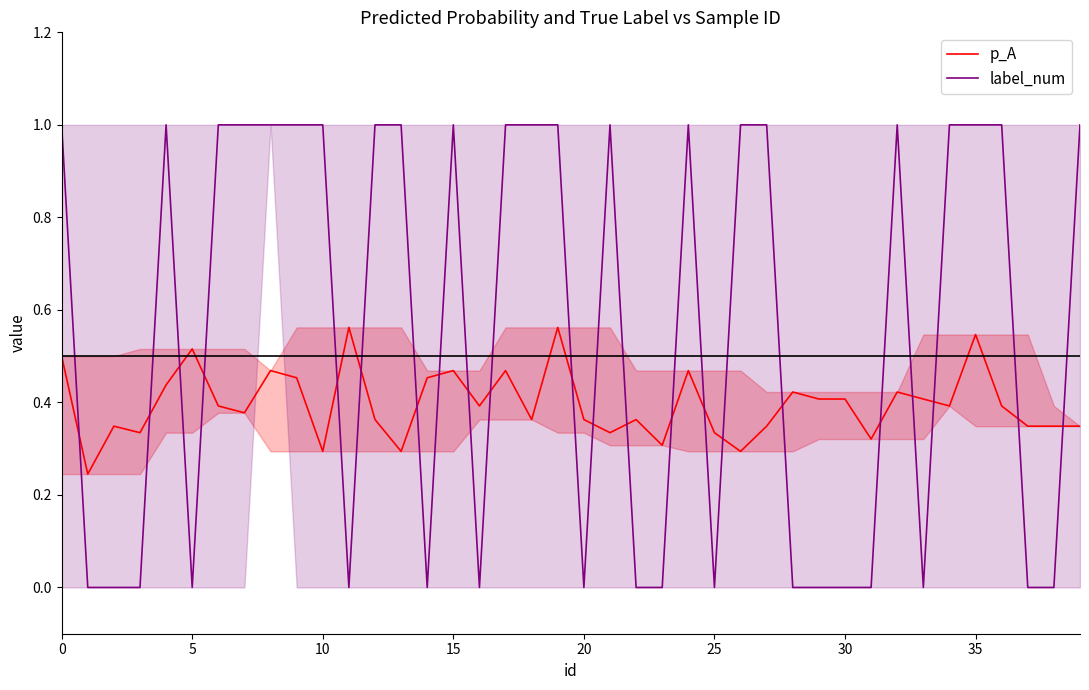

Which series ends up on top after the final intersection of p_A and label_num?

label_num